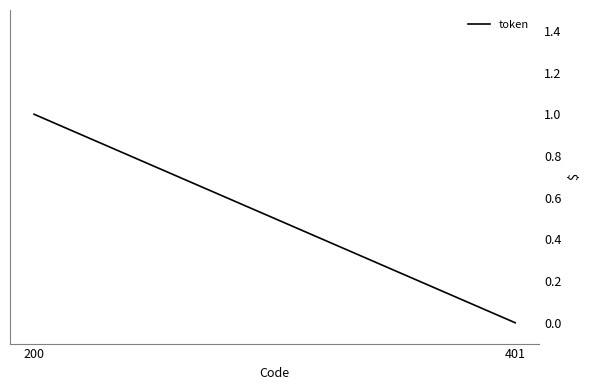

Reading left to right, extract all data points from this chart.

200=1	401=0